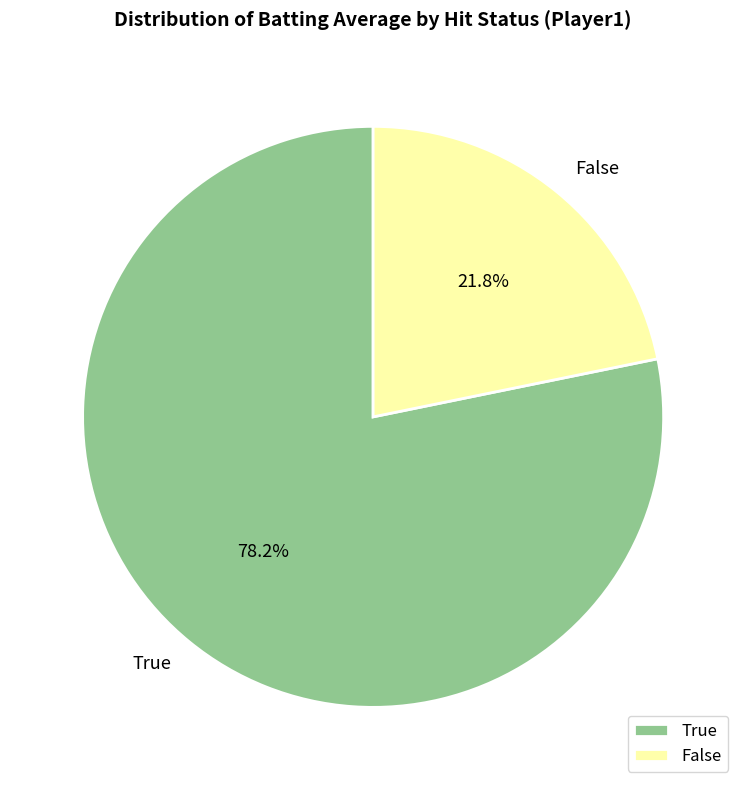

Which category has the smallest portion of the pie?

False